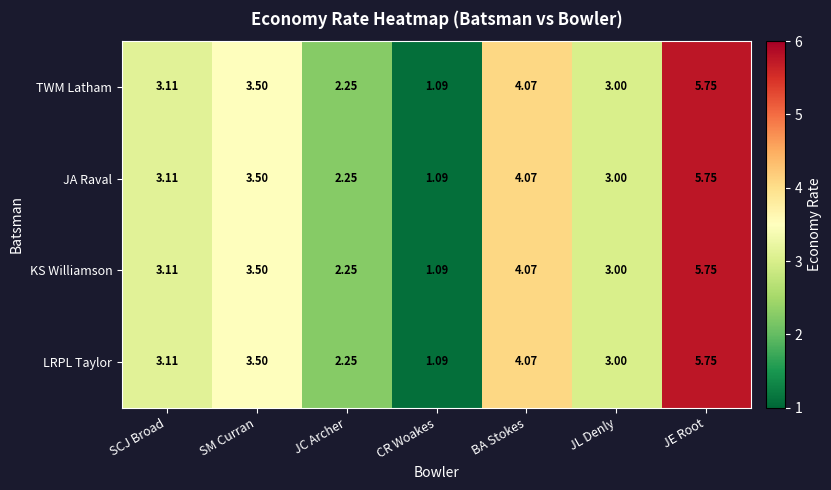

At which category is the sum across all series the highest?

JE Root